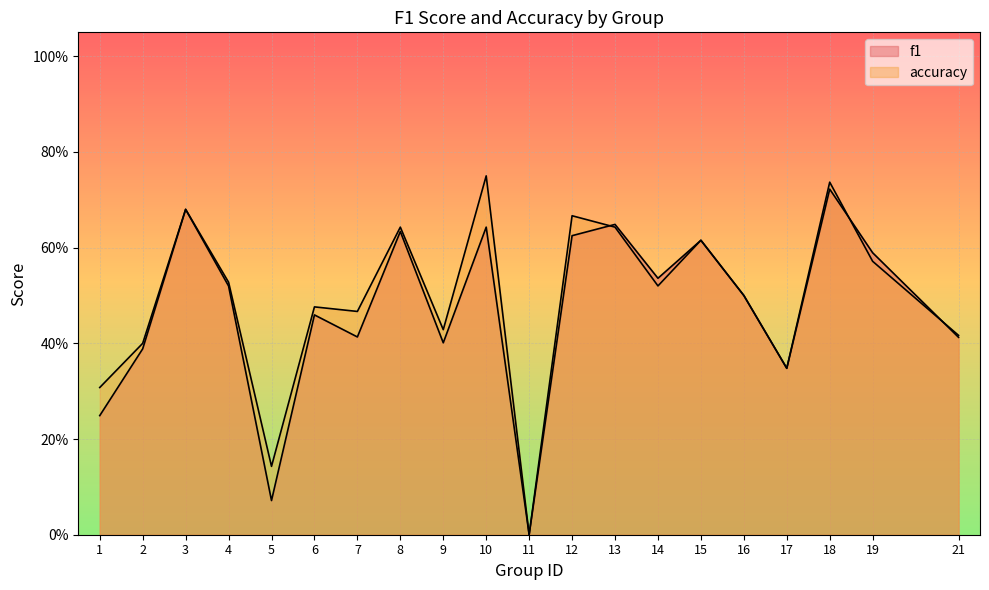

Is it true that accuracy equals 0.6 at 8?

True